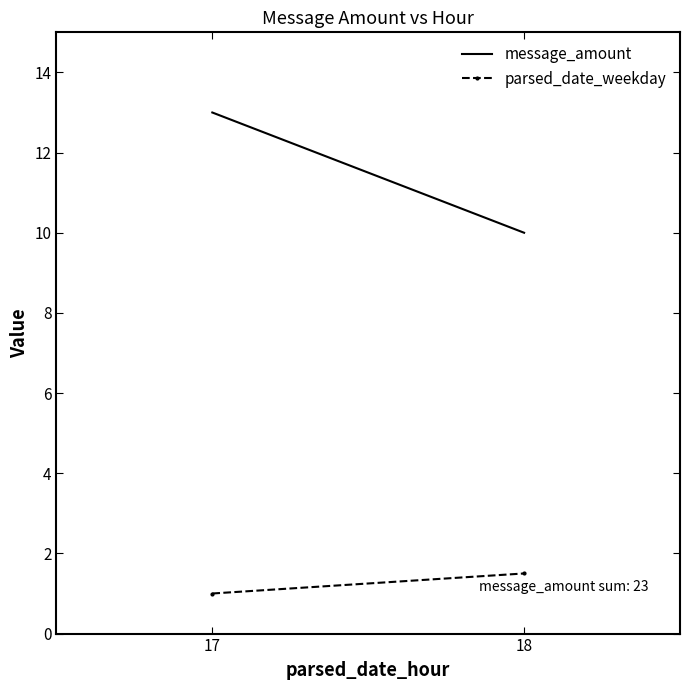

Reading left to right, what are all the values shown in this chart?

message_amount: 17=13.0	18=10.0
parsed_date_weekday: 17=1.0	18=1.5